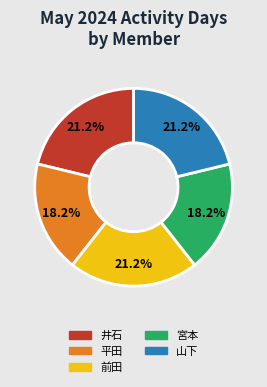

What is the ratio of the value at 平田 to the value at 山下?

0.9